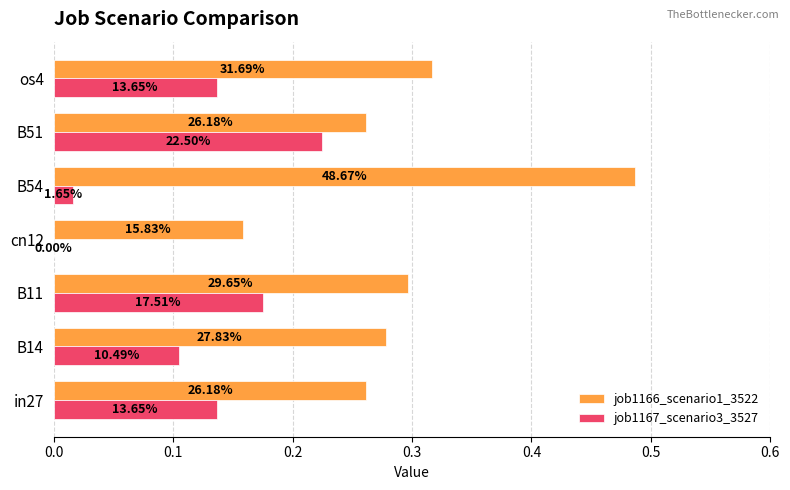

What are all the series names shown in the legend?

job1166_scenario1_3522, job1167_scenario3_3527